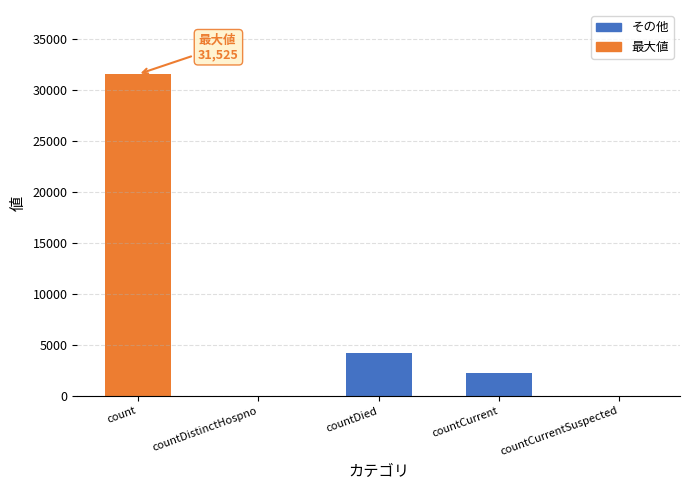

Where does the data first go above 2190?

count